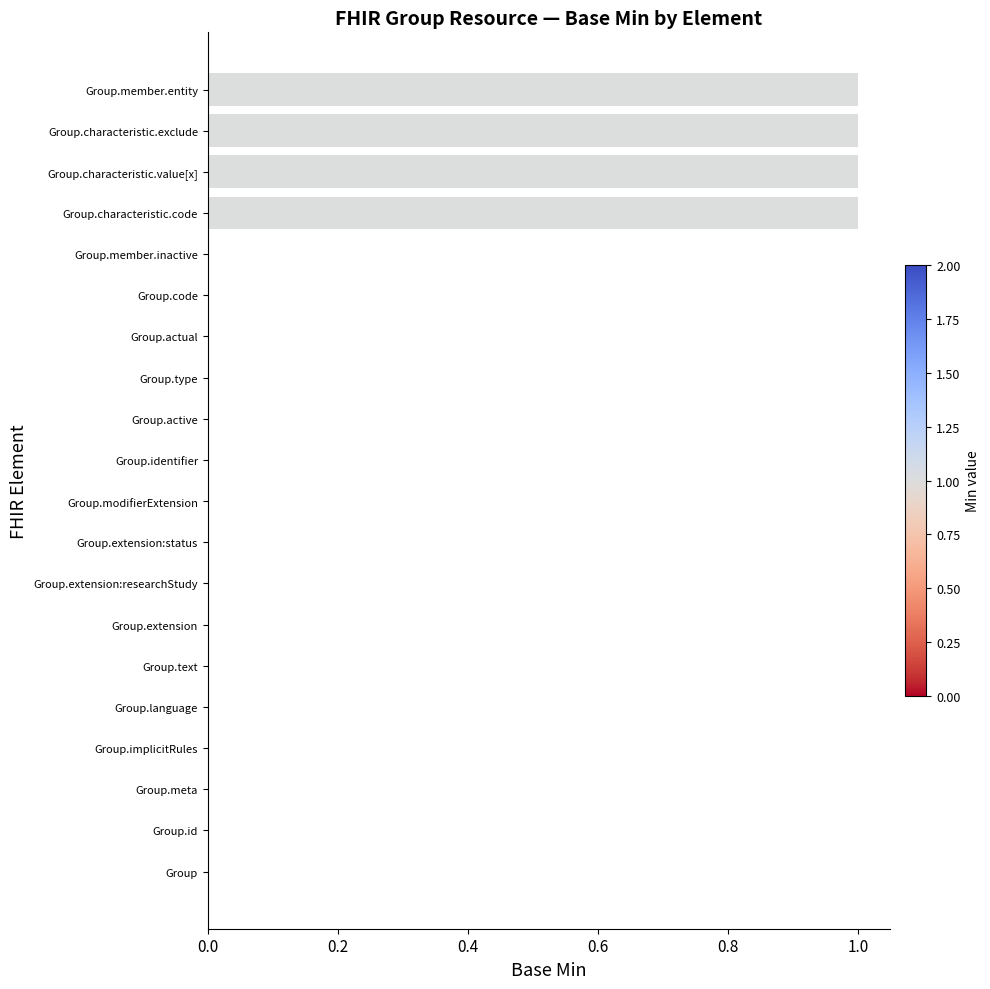

What is the sum of all values?

4